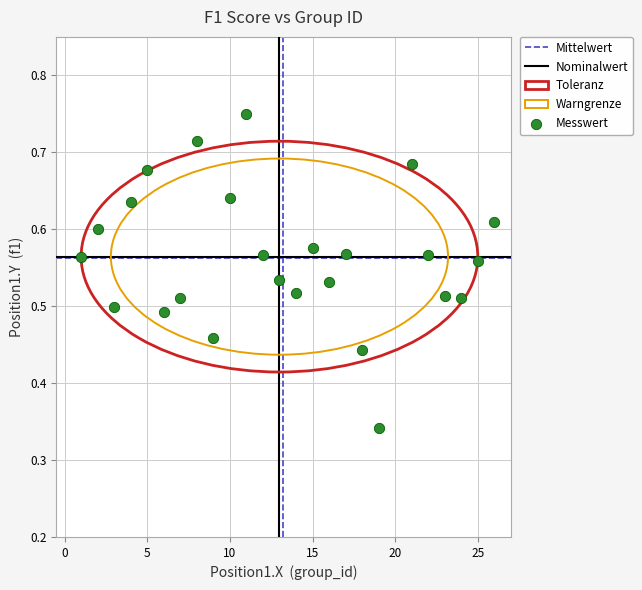

What is the range of X values (max minus min)?

25.0